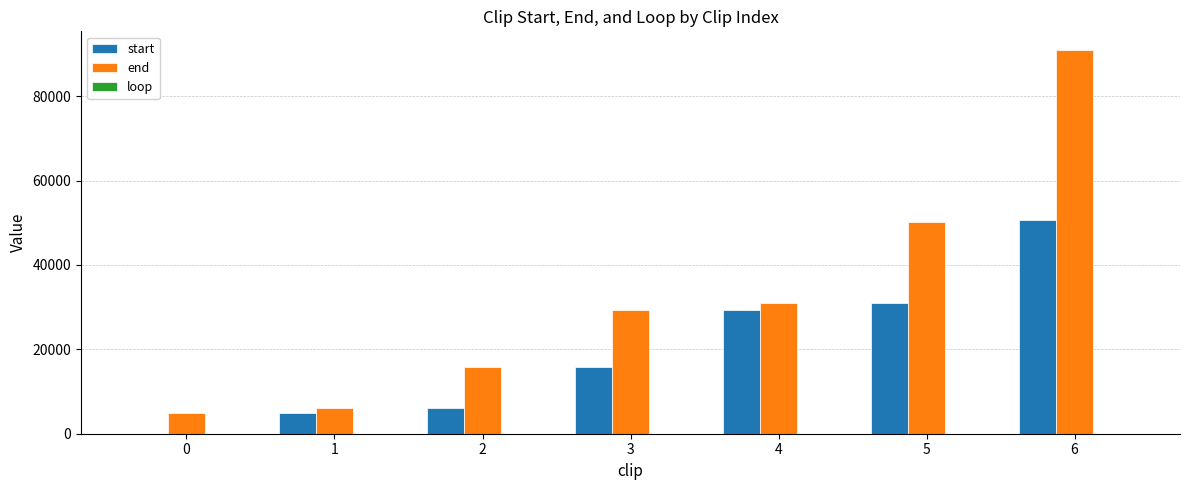

The start series shows 3690 at 3. True or false?

False